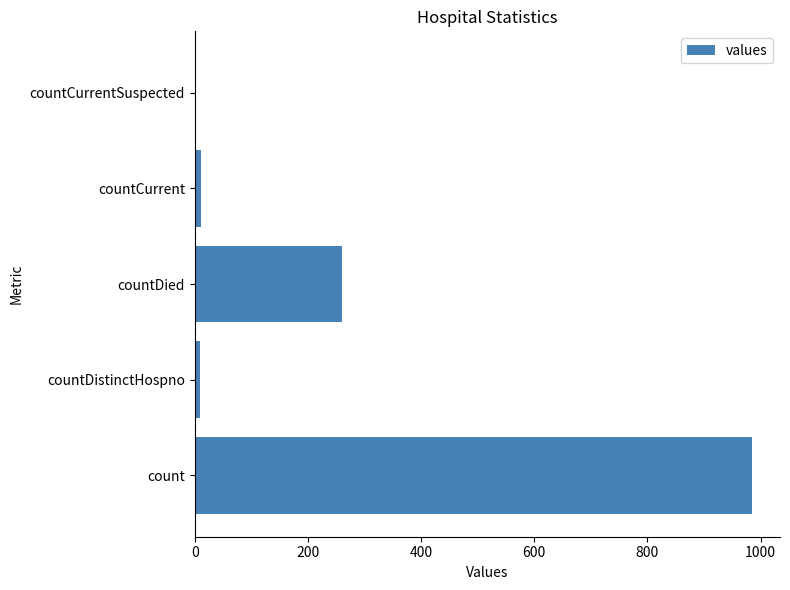

What is the sum of the values at countDied and count?

1246